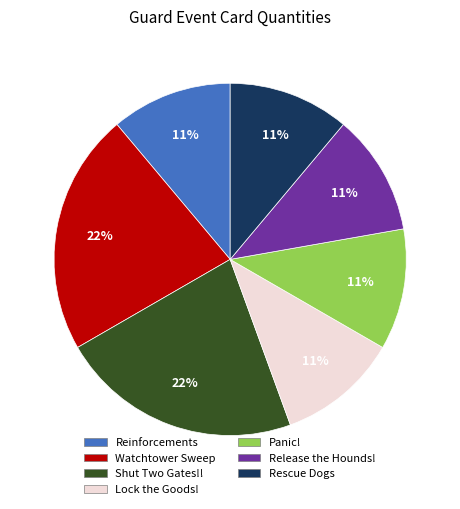

Approximately how many times larger is the value at Release the Hounds! compared to Watchtower Sweep?

0.5